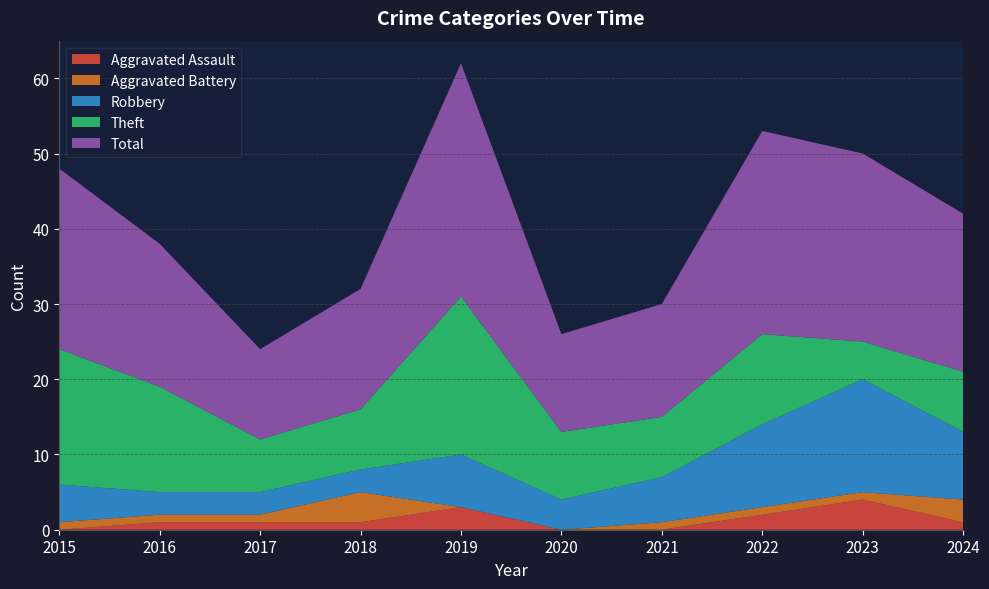

Reading left to right, transcribe all the data shown in this chart.

Aggravated Assault: 0	1	1	1	3	0	0	2	4	1
Aggravated Battery: 1	1	1	4	0	0	1	1	1	3
Robbery: 5	3	3	3	7	4	6	11	15	9
Theft: 18	14	7	8	21	9	8	12	5	8
Total: 24	19	12	16	31	13	15	27	25	21